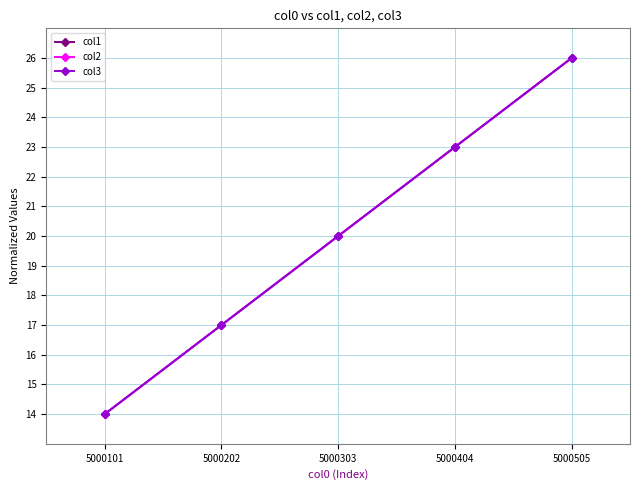

What is the value of the col3 point at the 4th from the left?

23